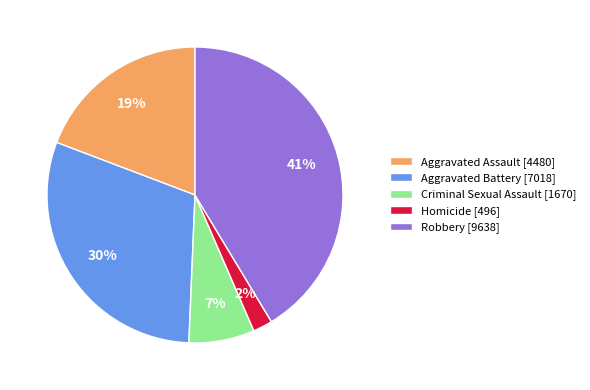

Between Robbery [9638] and Criminal Sexual Assault [1670], which is larger?

Robbery [9638]